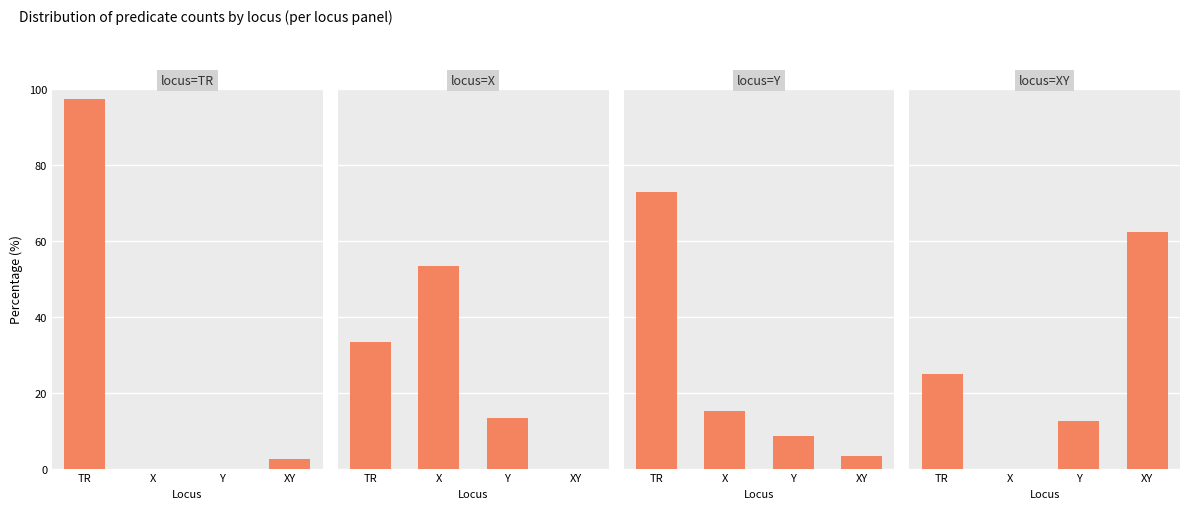

Reading left to right, list all the values displayed in this chart.

locus=TR: 97.4	0.0	0.0	2.6
locus=X: 33.3	53.3	13.3	0.0
locus=Y: 72.8	15.2	8.7	3.3
locus=XY: 25.0	0.0	12.5	62.5